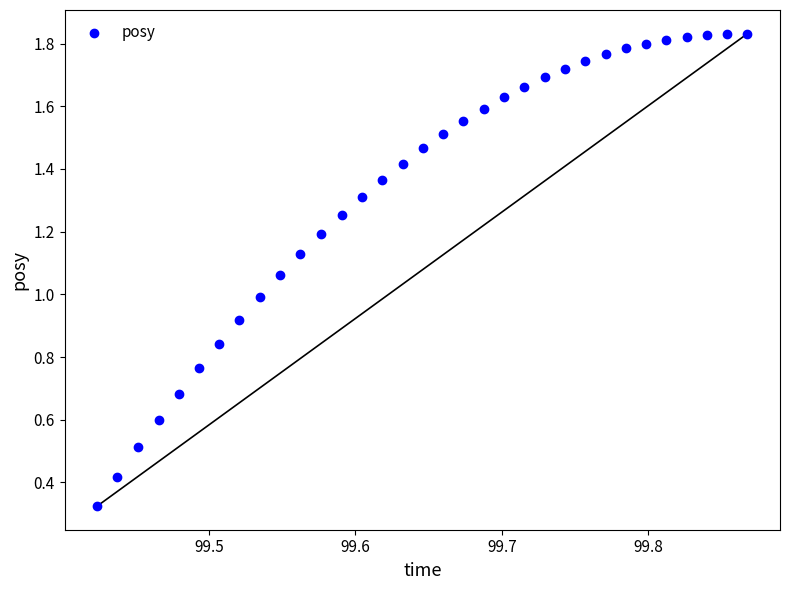

Count the number of points in this scatter plot.

33